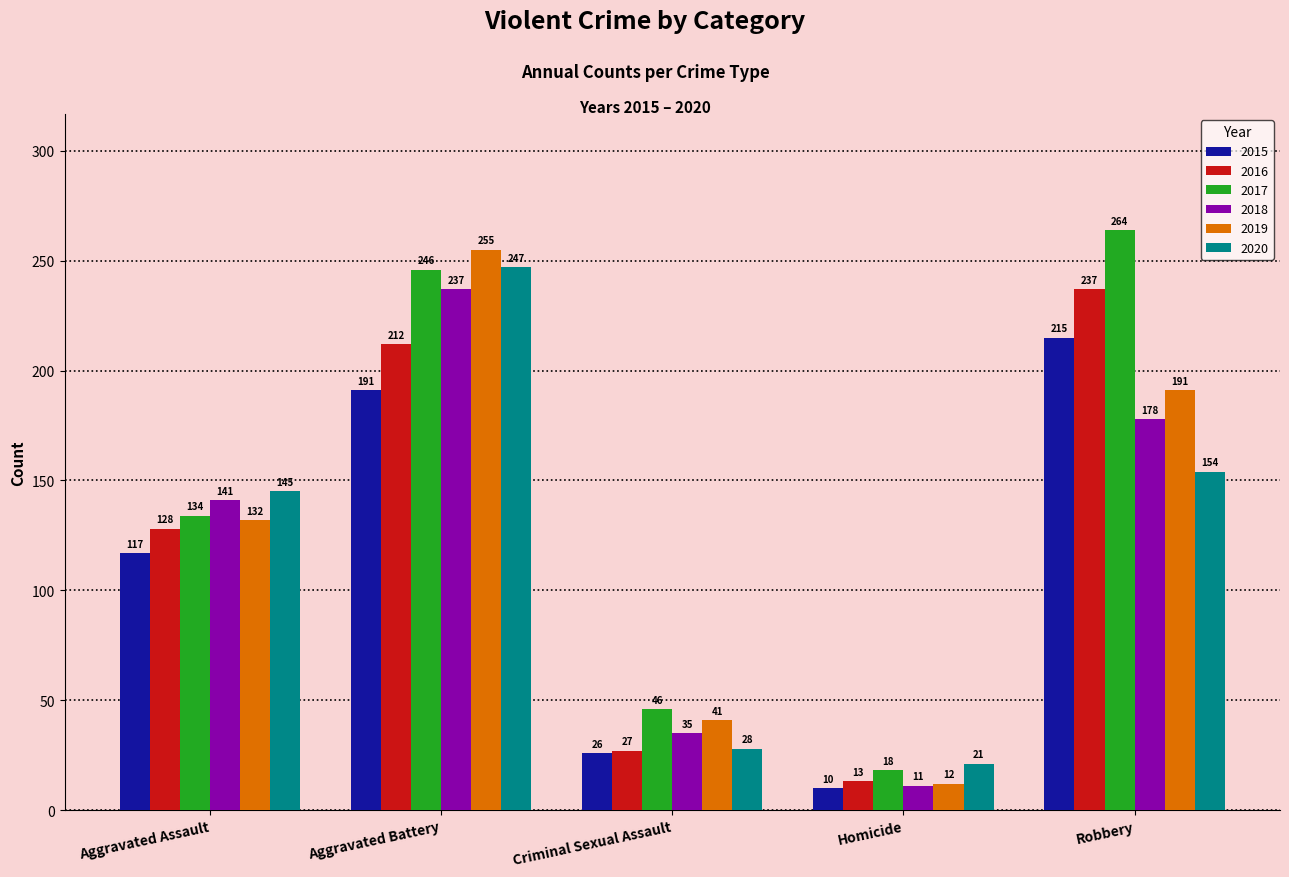

Reading right to left, list all the values displayed in this chart.

2015: Robbery=215	Homicide=10	Criminal Sexual Assault=26	Aggravated Battery=191	Aggravated Assault=117
2016: Robbery=237	Homicide=13	Criminal Sexual Assault=27	Aggravated Battery=212	Aggravated Assault=128
2017: Robbery=264	Homicide=18	Criminal Sexual Assault=46	Aggravated Battery=246	Aggravated Assault=134
2018: Robbery=178	Homicide=11	Criminal Sexual Assault=35	Aggravated Battery=237	Aggravated Assault=141
2019: Robbery=191	Homicide=12	Criminal Sexual Assault=41	Aggravated Battery=255	Aggravated Assault=132
2020: Robbery=154	Homicide=21	Criminal Sexual Assault=28	Aggravated Battery=247	Aggravated Assault=145